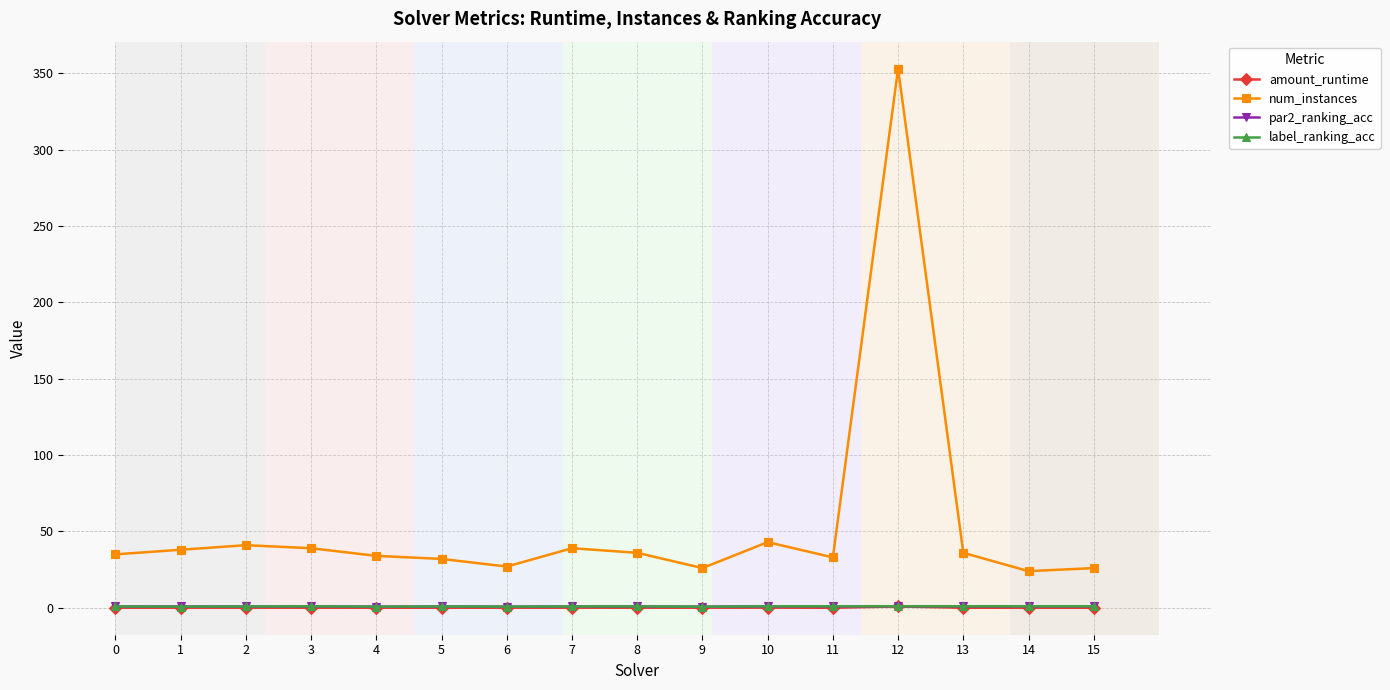

Which series has the widest spread of values?

num_instances